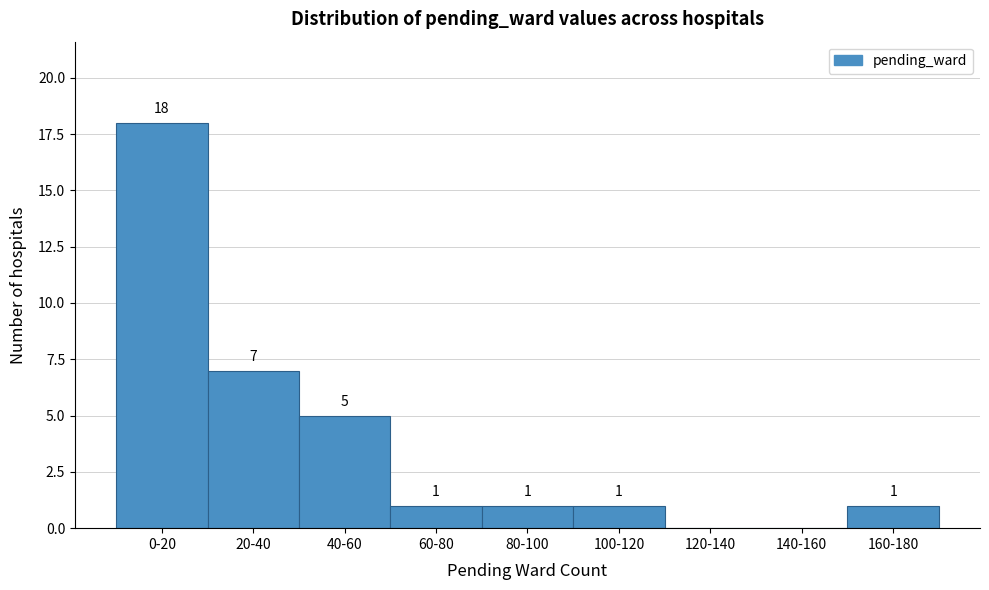

Reading left to right, what are all the values shown in this chart?

0-20=18	20-40=7	40-60=5	60-80=1	80-100=1	100-120=1	120-140=0	140-160=0	160-180=1